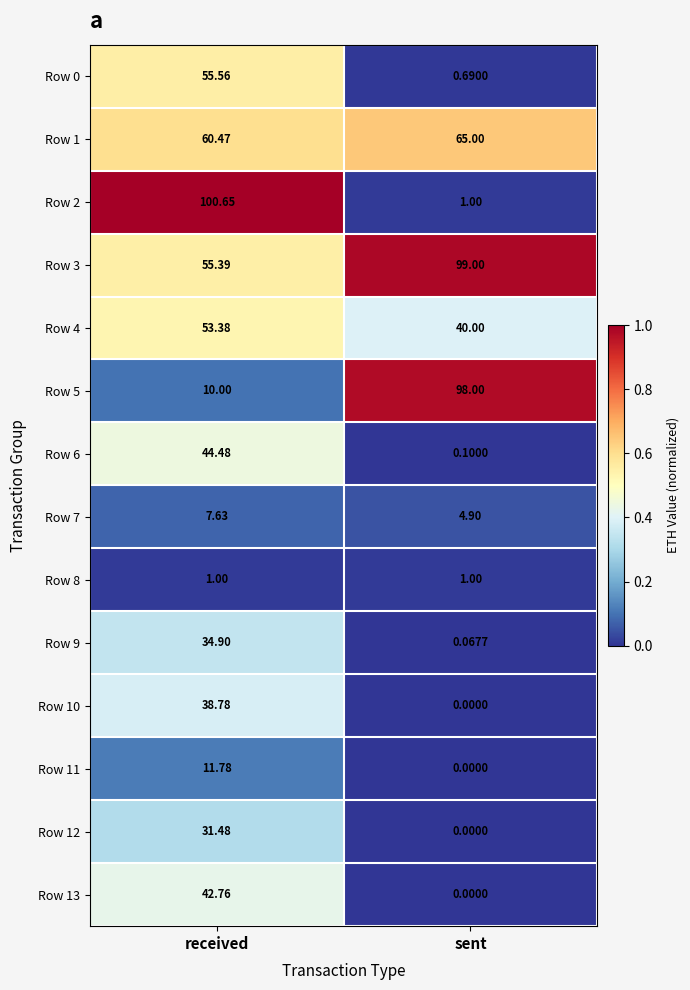

Count the number of data series in this chart.

14